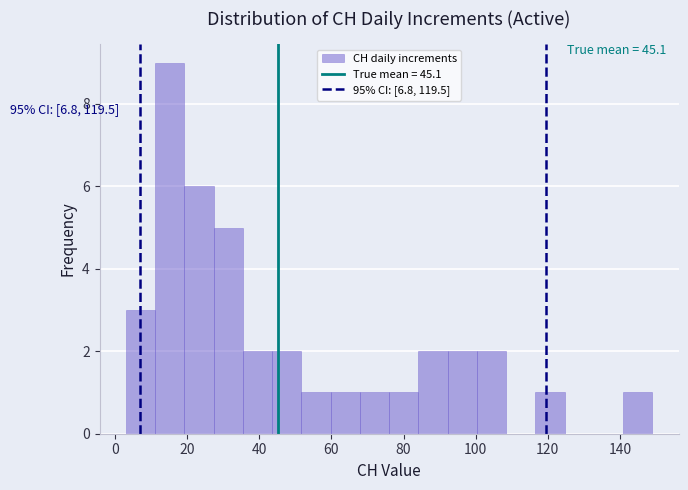

Over which range of the x-axis is the bar tallest?

12 to 20